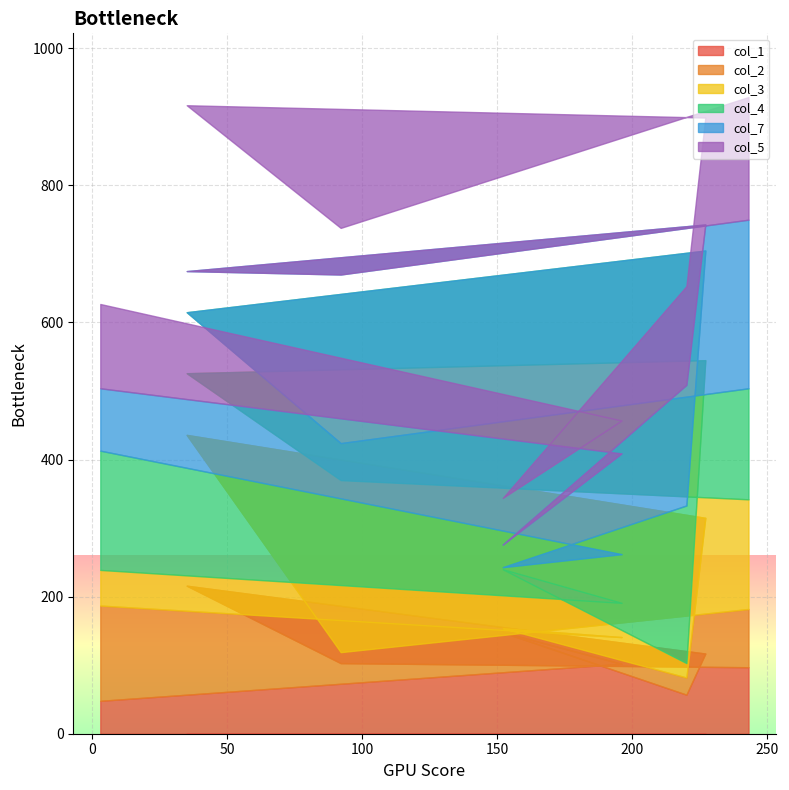

At which category is the sum across all series the highest?

243